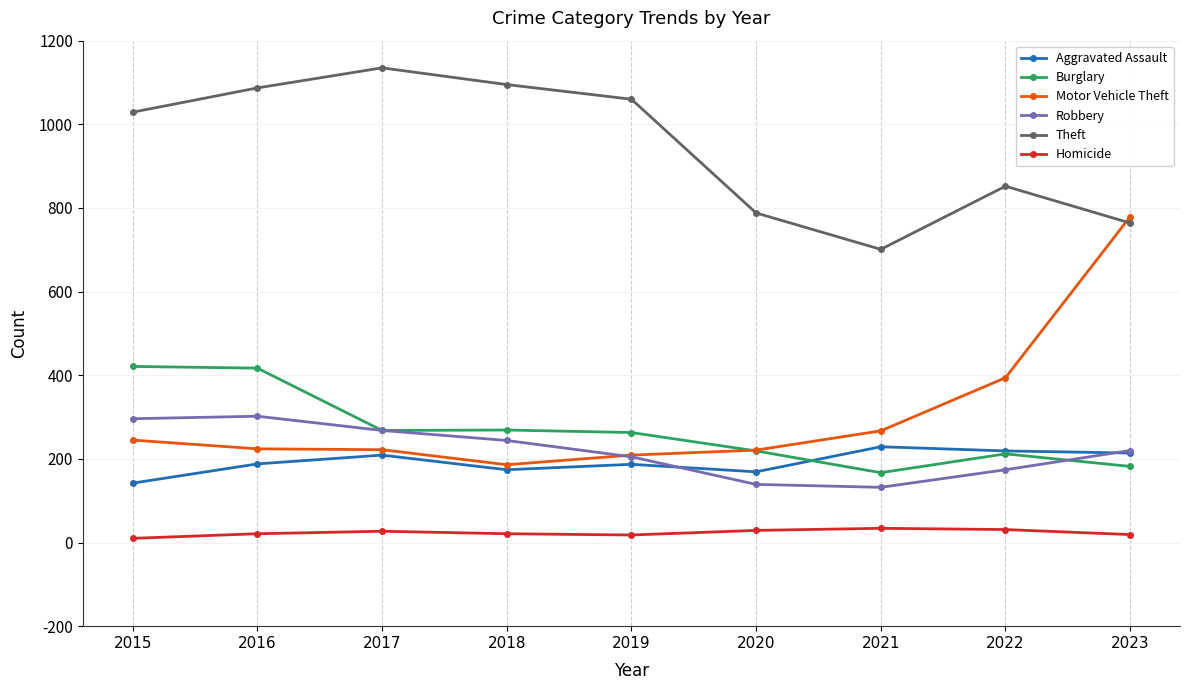

How many lines are shown in the chart?

6